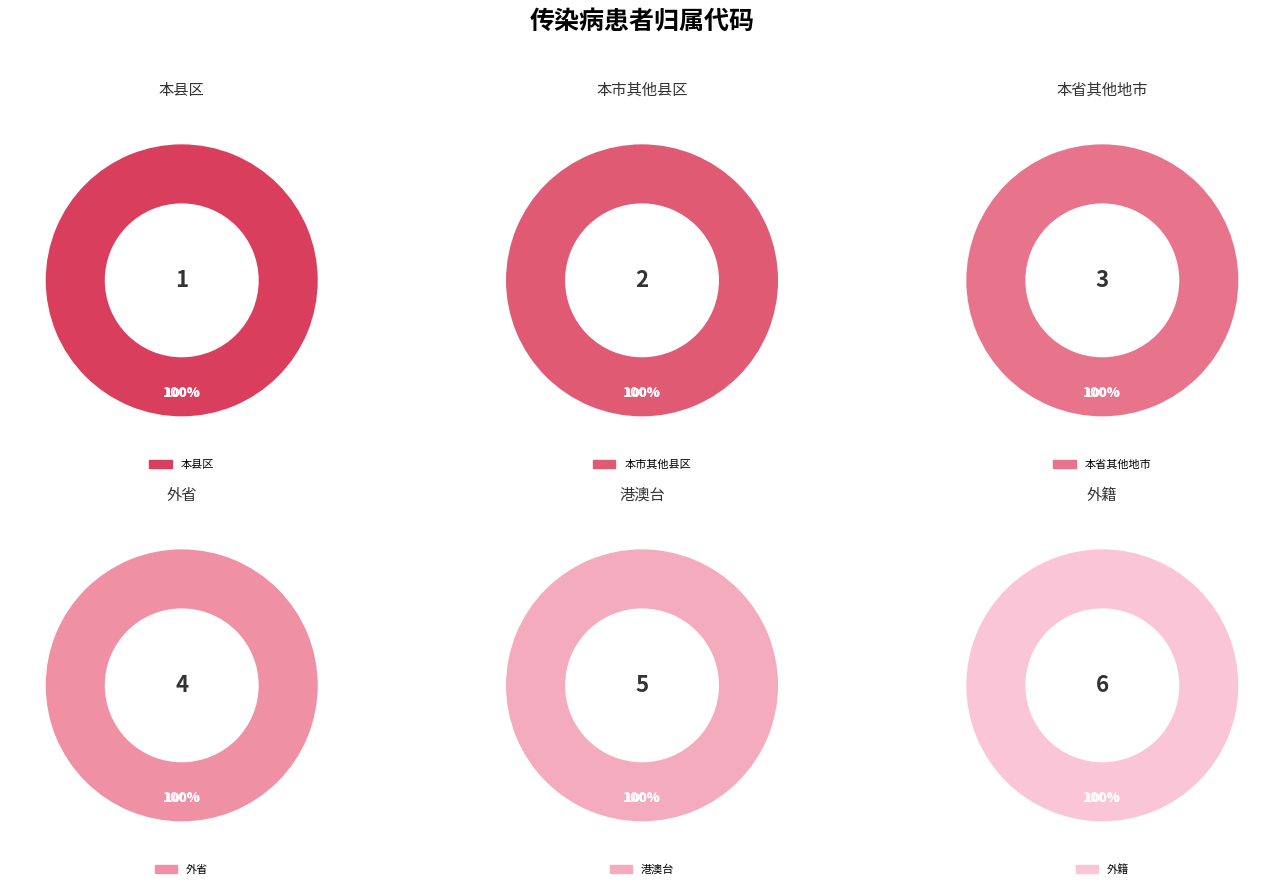

How many slices are in this pie chart?

6